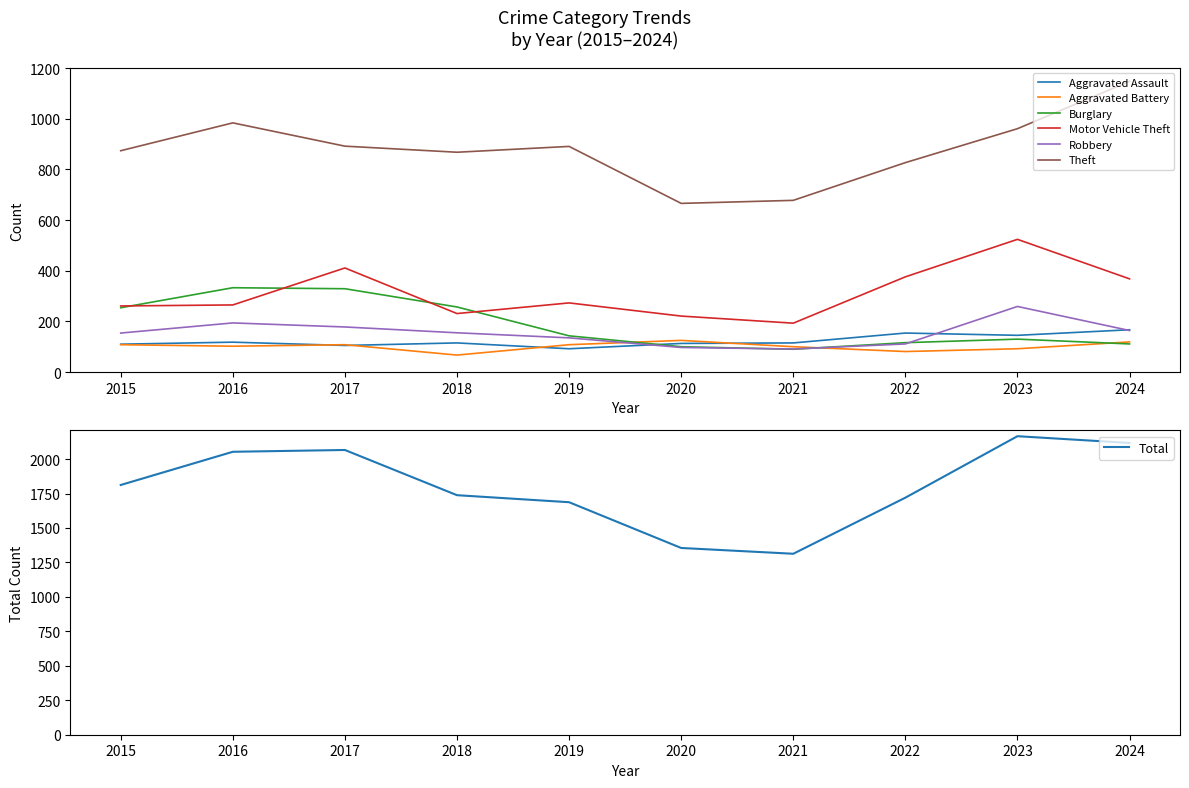

True or false: Theft and Motor Vehicle Theft intersect in this chart.

False